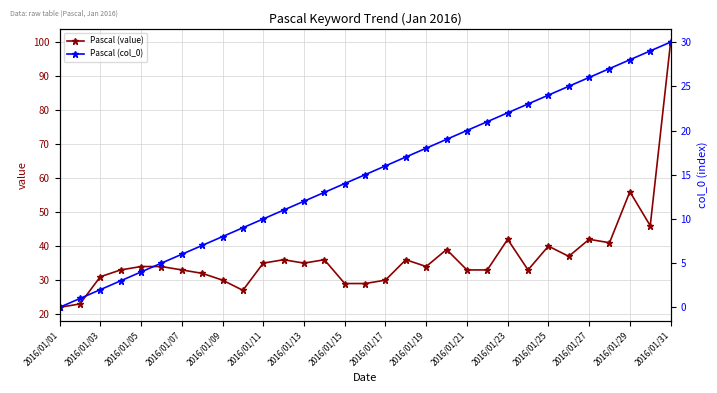

How many lines are shown in the chart?

2